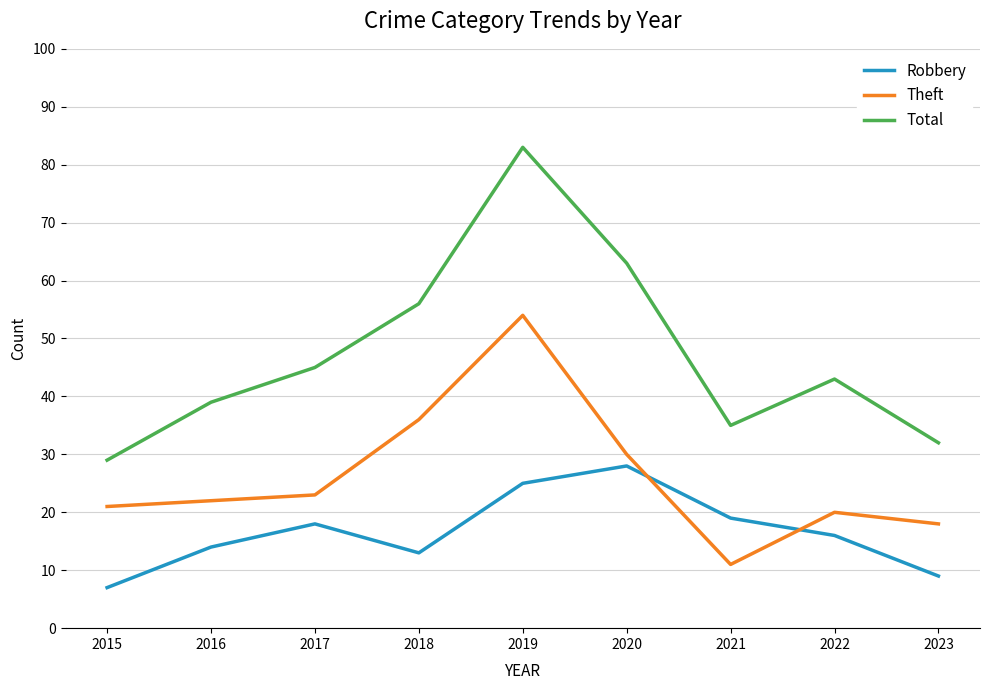

What is the spread (max minus min) of values at 2019?

58